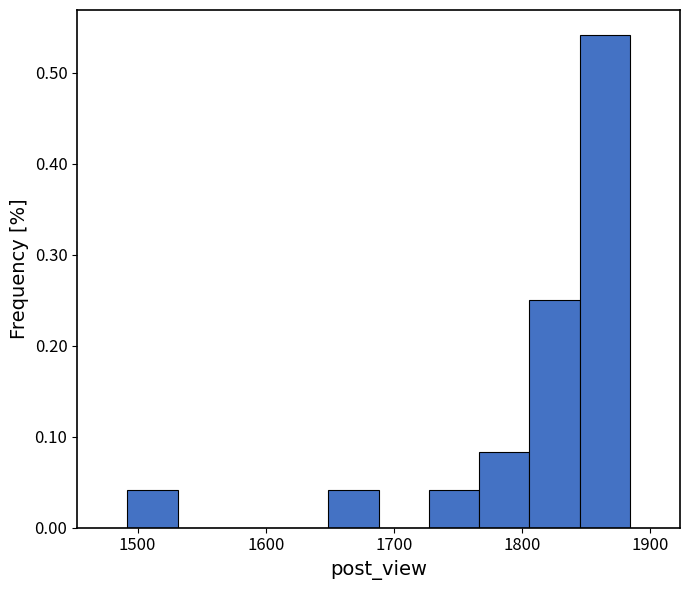

Around what value on the x-axis is the tallest bar? Give the approximate position of its centre, as read against the axis.

1860